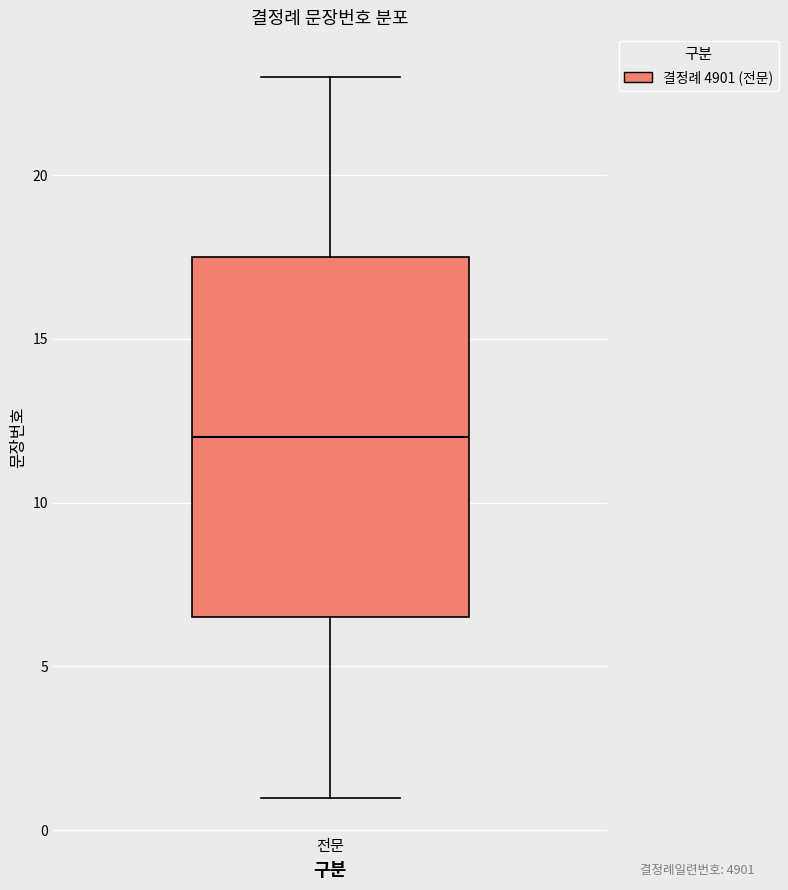

Read this box plot against the y-axis: the position of the median line, the range covered by the box, and the ends of both whiskers. The values are not printed on the chart, so give them approximately, as read against the axis.

median 12.0, box 6.5 to 17.5, whiskers 1.0 to 23.0